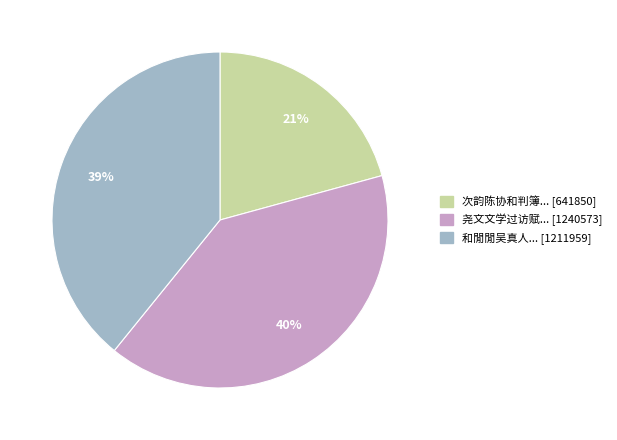

To the nearest percent, what is the average slice percentage?

33%